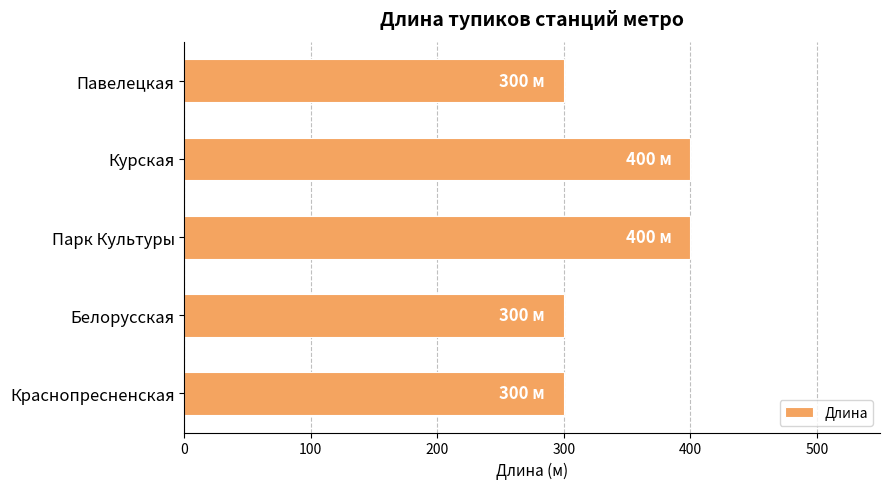

How many bars are there in total?

5